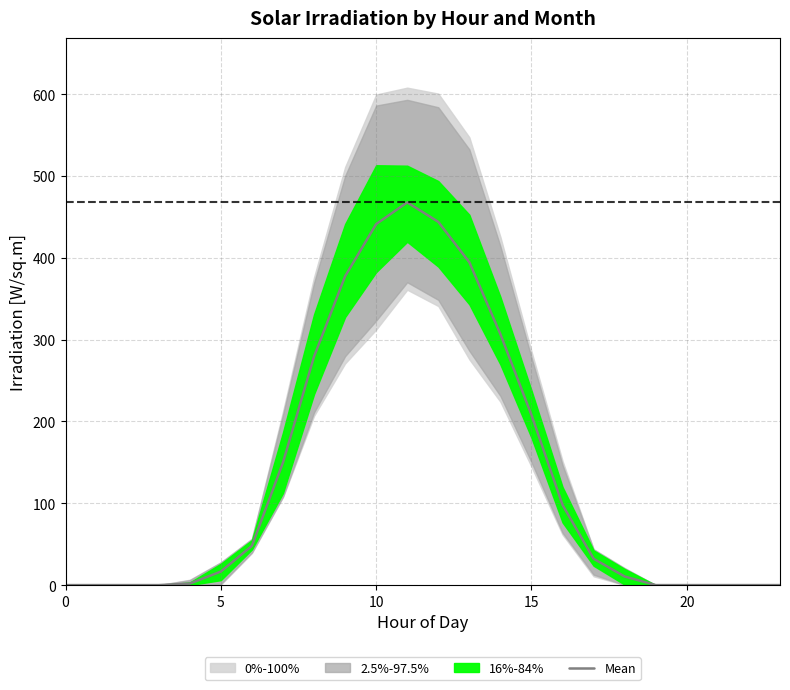

Where is Mean nearest to the value 233?

15